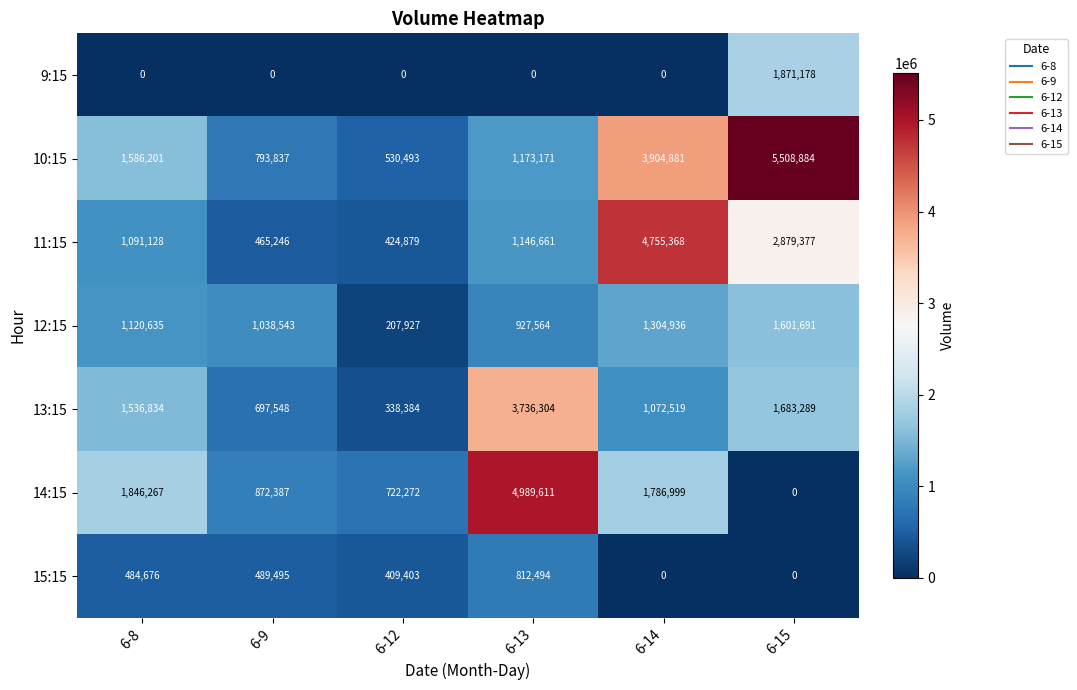

True or false: 10:15 has a value of 1133013 at 6-14.

False